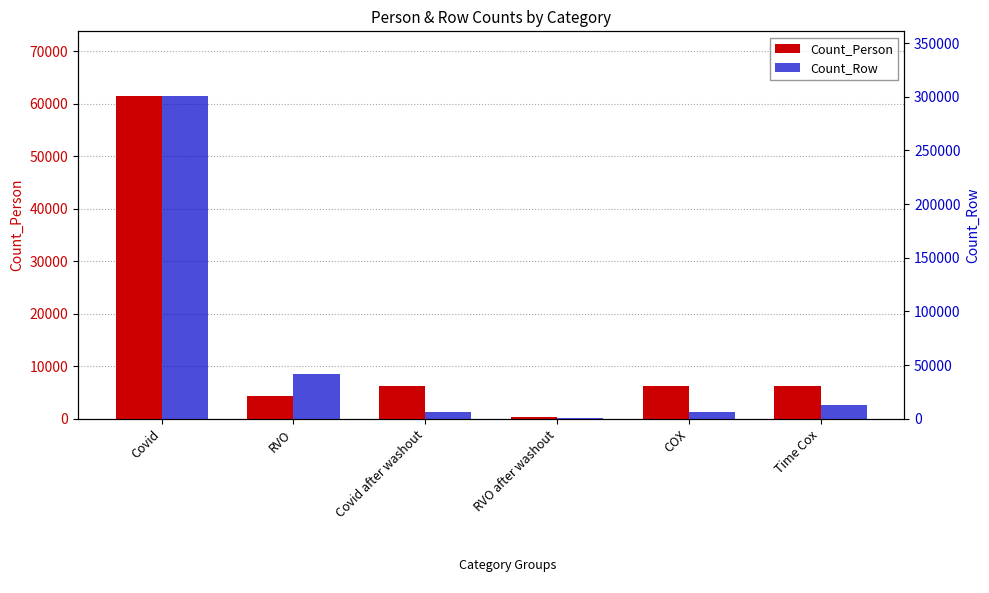

What is the label of the 3rd bar from the left?

Covid after washout